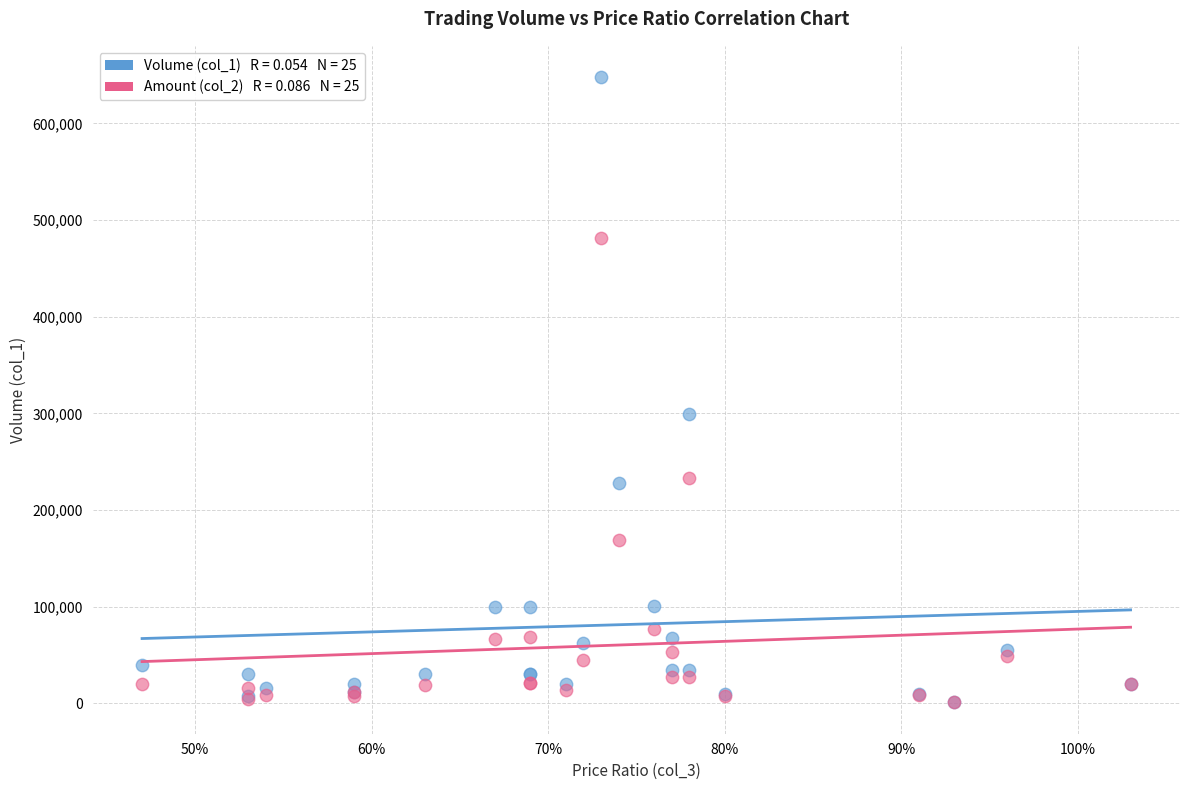

Across all series, what Y value is closest to 324465?

299000